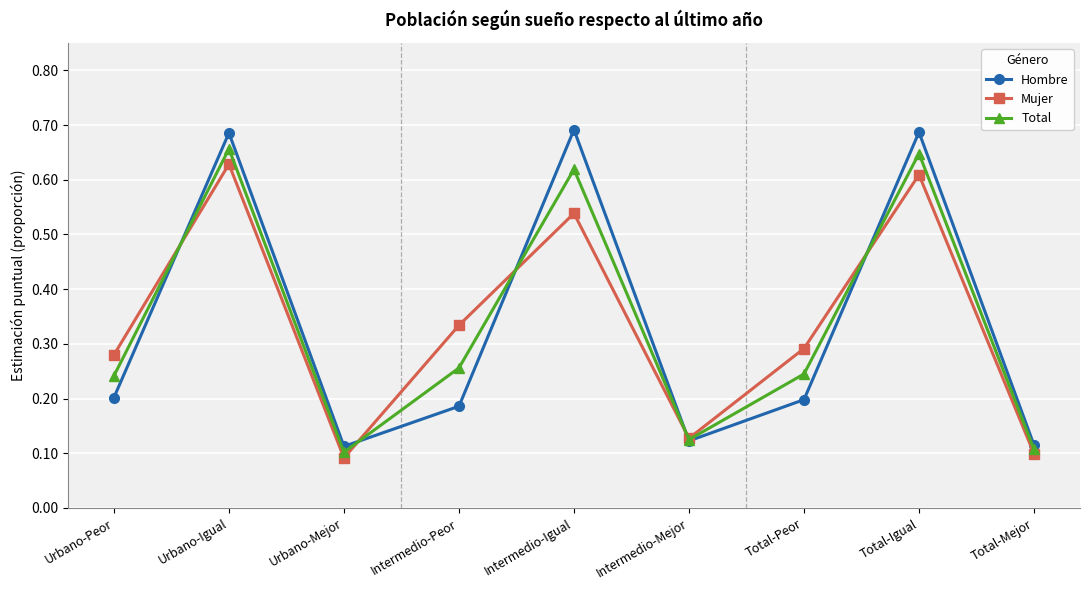

Which series has the largest range (max minus min)?

Hombre